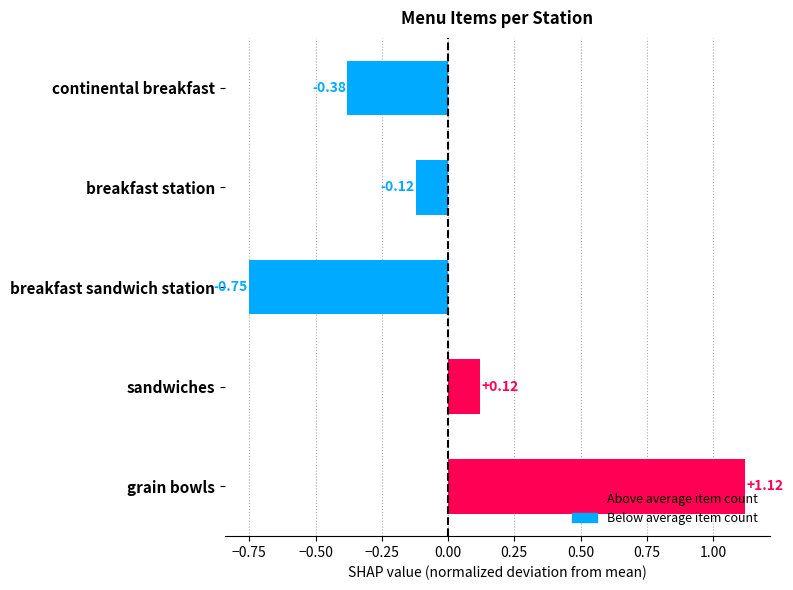

Rank the categories by value from highest to lowest.

grain bowls, sandwiches, breakfast station, continental breakfast, breakfast sandwich station